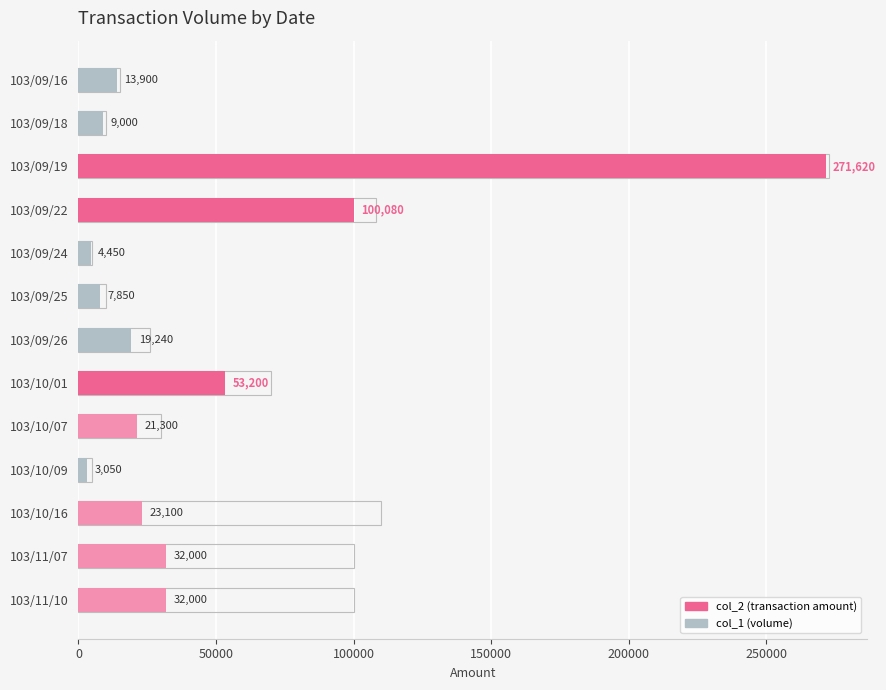

Between 103/10/16 and 103/09/16, which is larger?

103/10/16